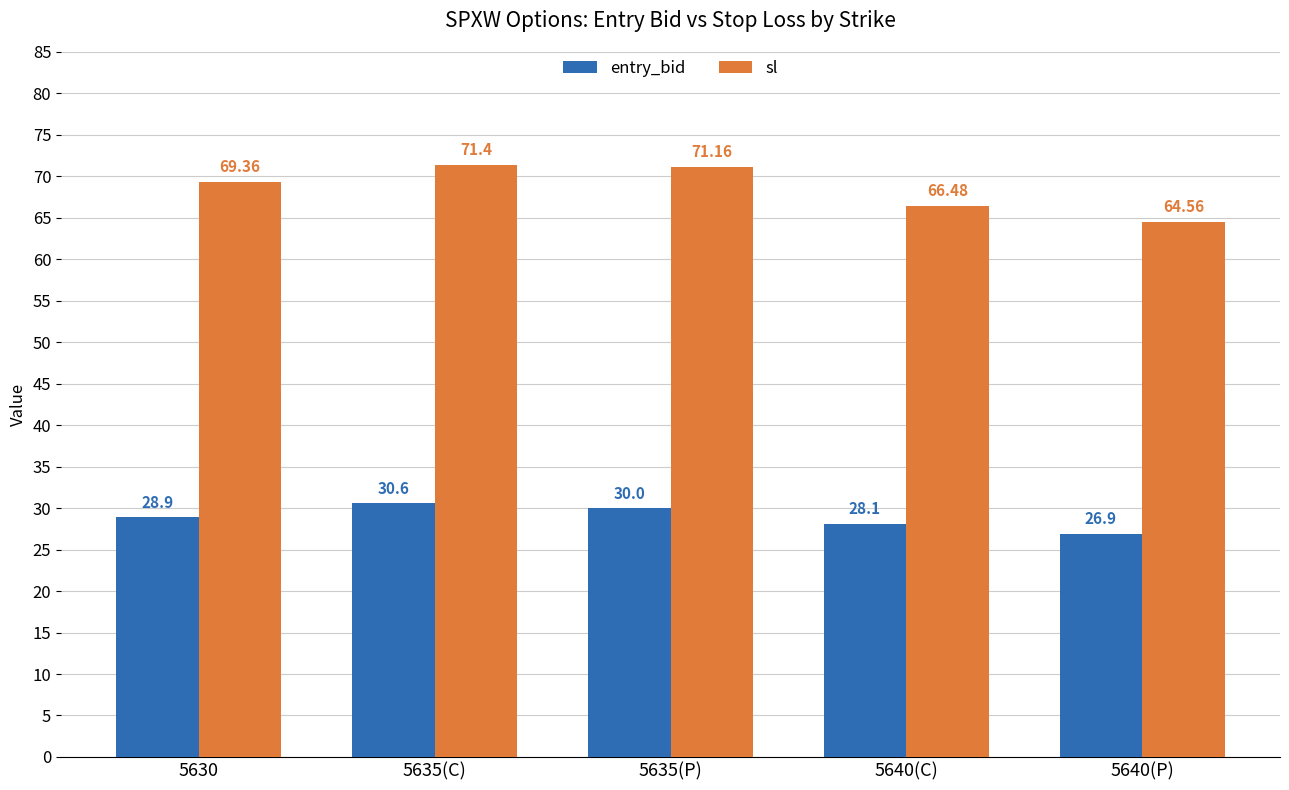

What is the sum of all entry_bid values?

144.5